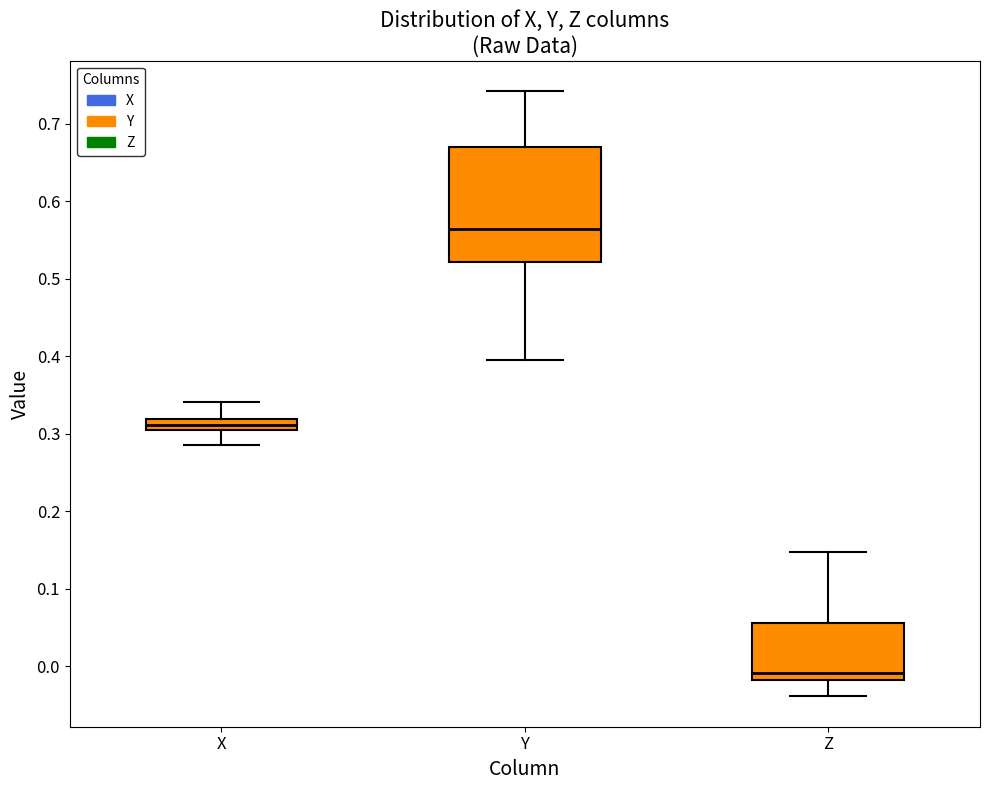

Which box's median line is the lowest?

Z